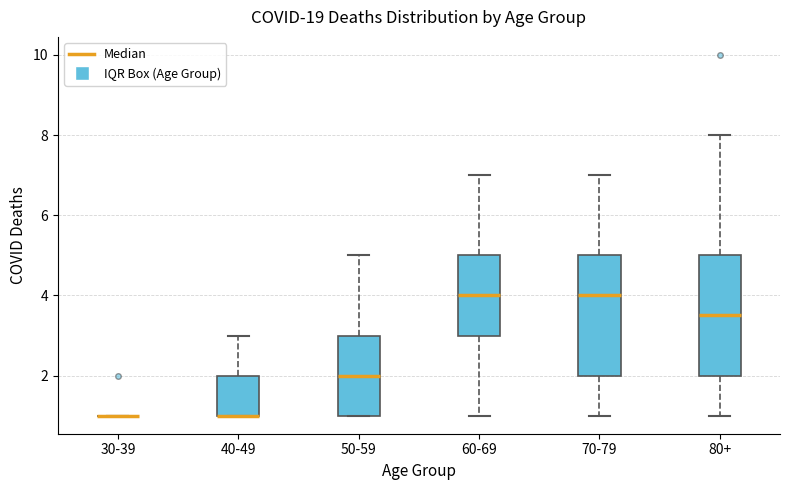

Where does the upper whisker of the box for 70-79 end on the y-axis? The values are not printed on the chart, so give them approximately, as read against the axis.

7.0